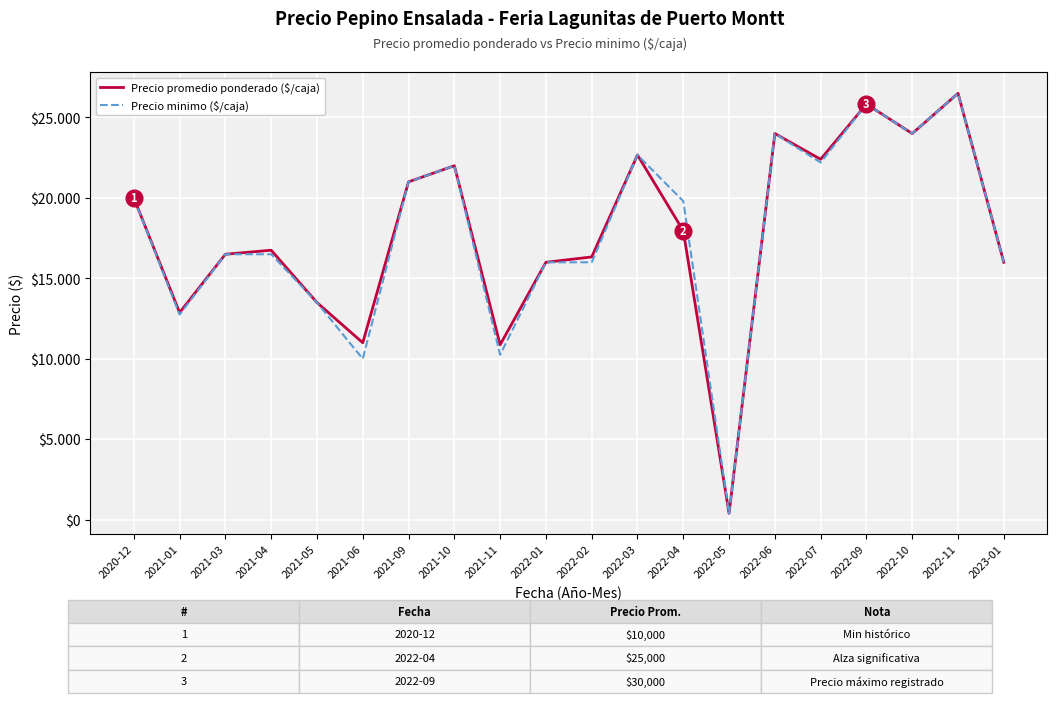

Does the chart display data point markers on the line(s)?

No